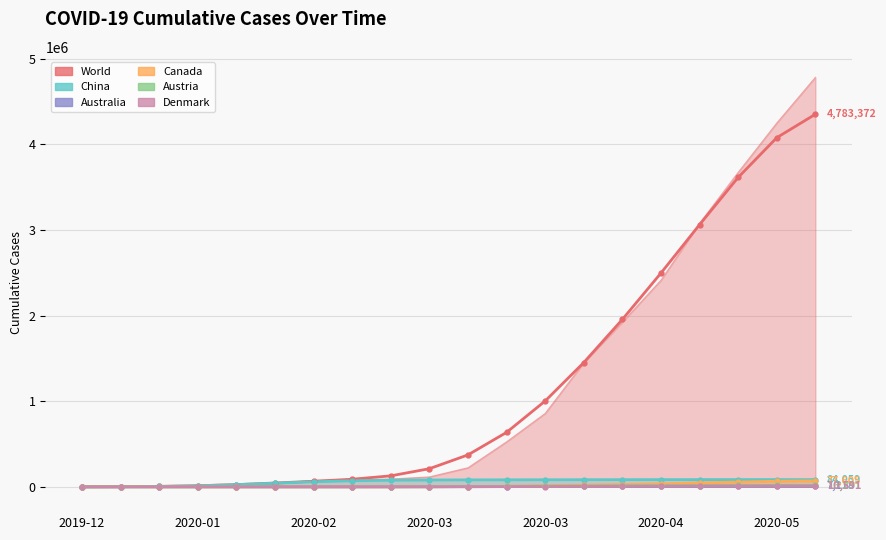

What is the sum of all Denmark values?

62932.0